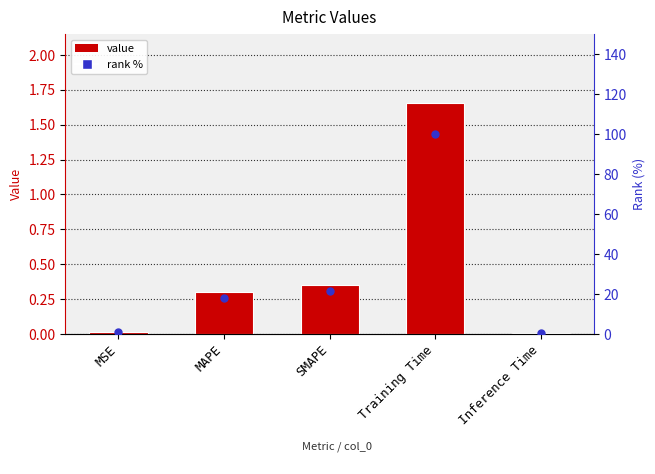

Which series has the largest total across all categories?

rank %